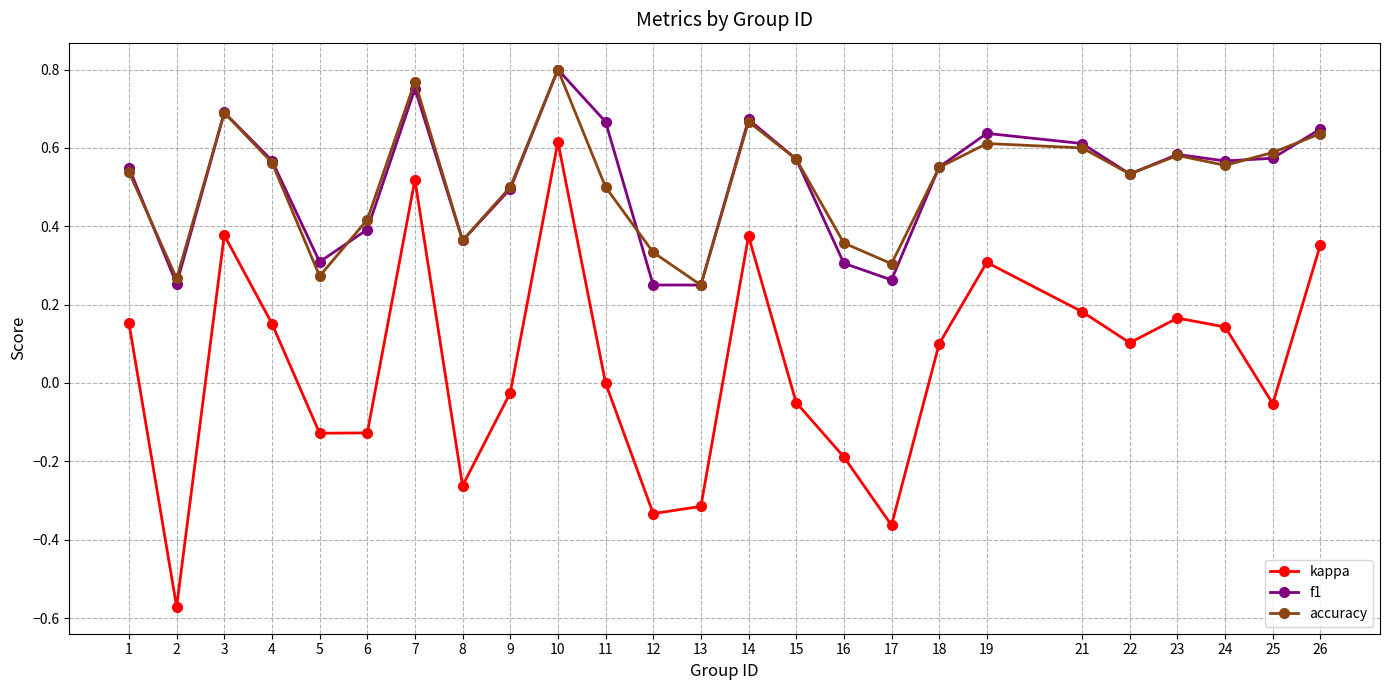

At how many categories does at least one series exceed 0?

25